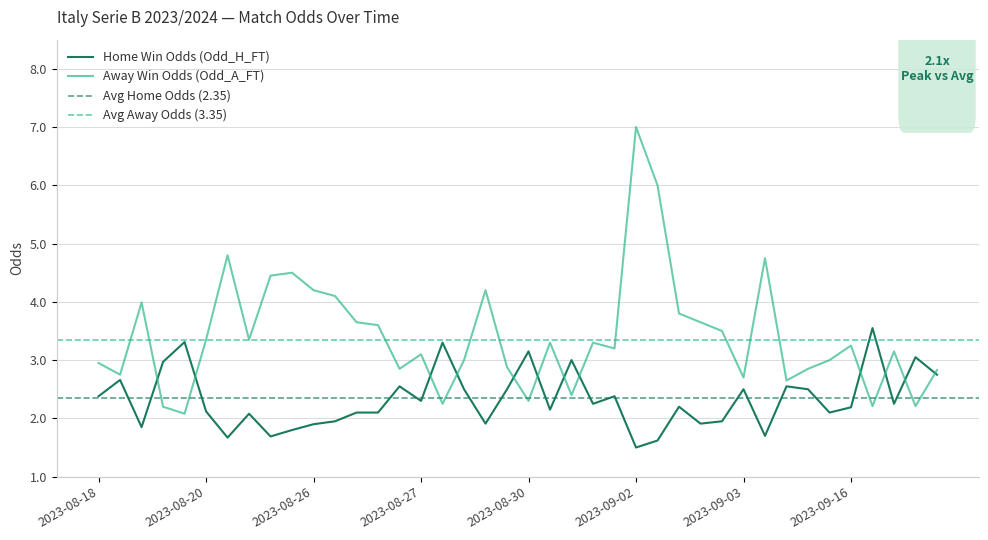

Which series changed the most between 2023-09-02 and 2023-09-03?

Odd_A_FT